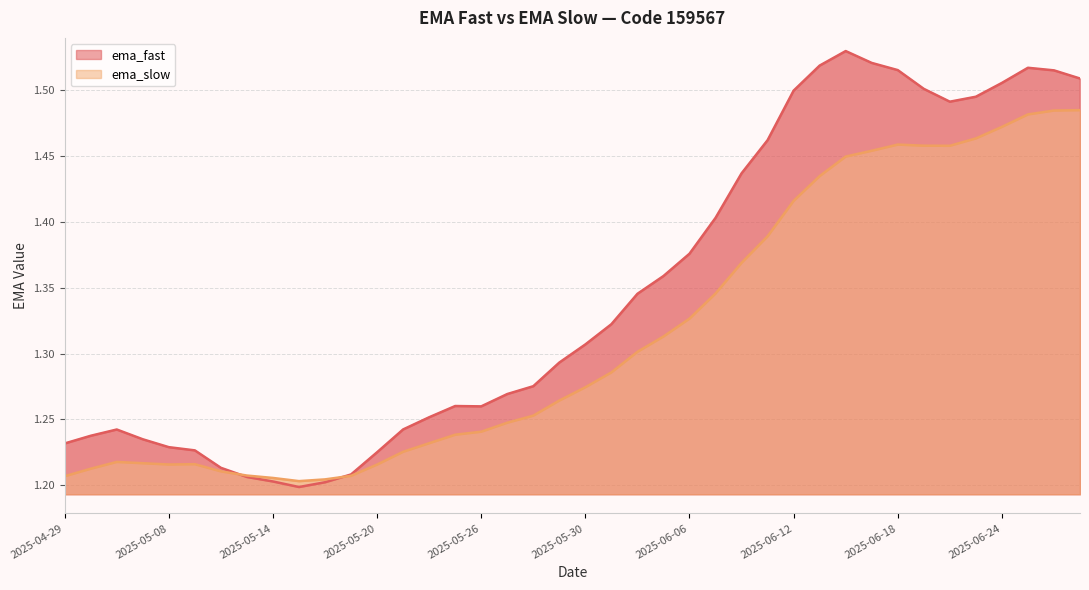

The ema_fast series shows 0.4 at 2025-06-04. True or false?

False